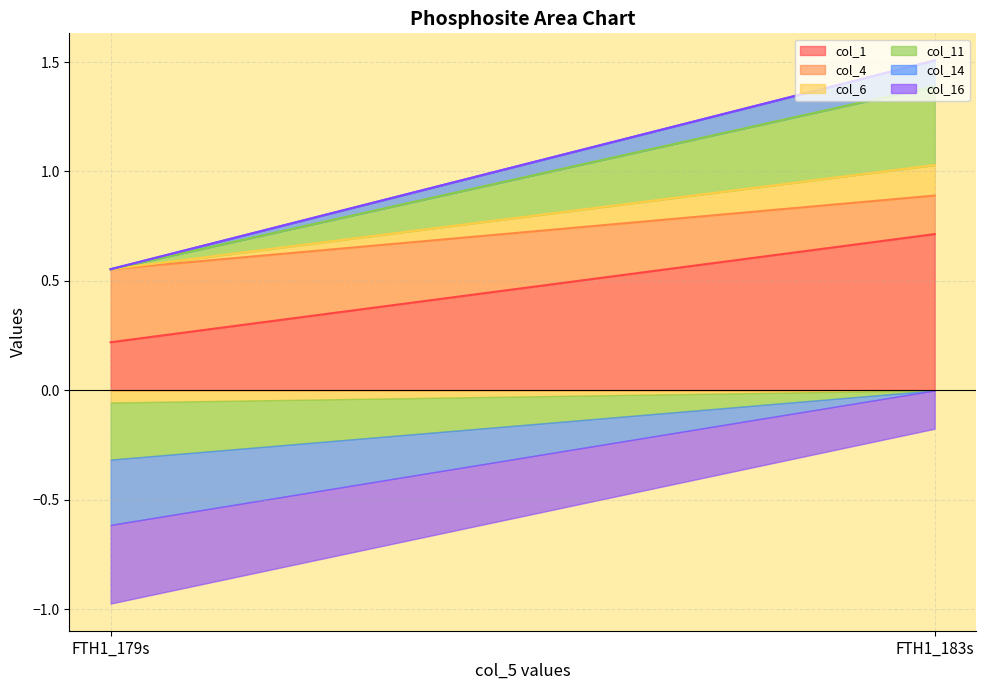

What is the sum of all col_16 (line) values?

2.1